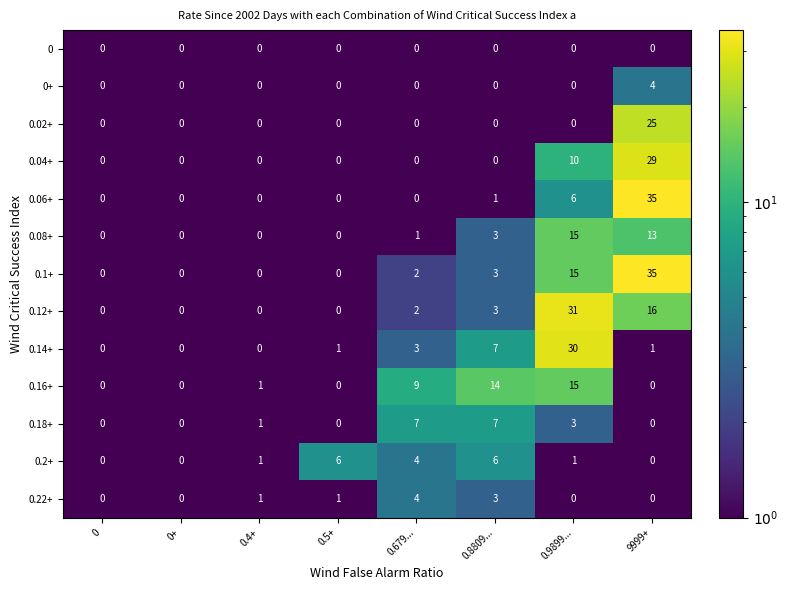

What is the difference between the maximum and second lowest values in the 0.06+ series?

35